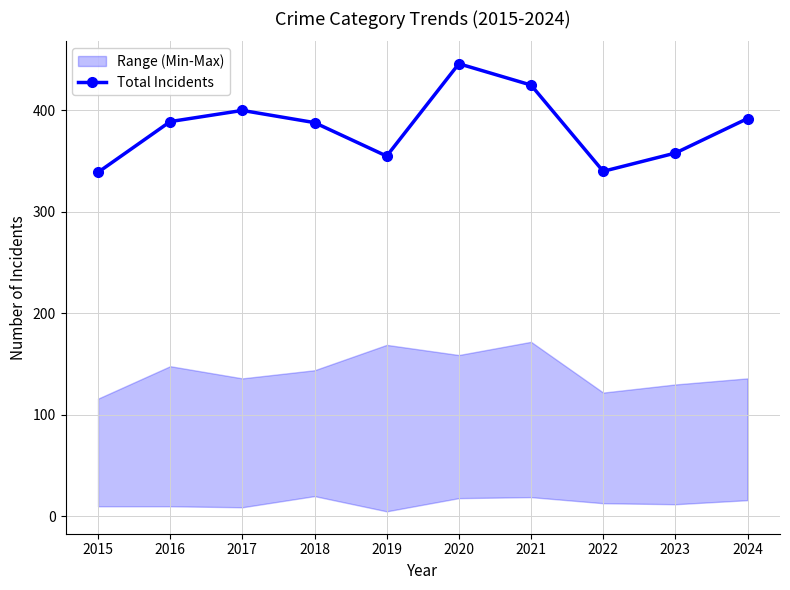

What is the value of the 5th point from the left?

355